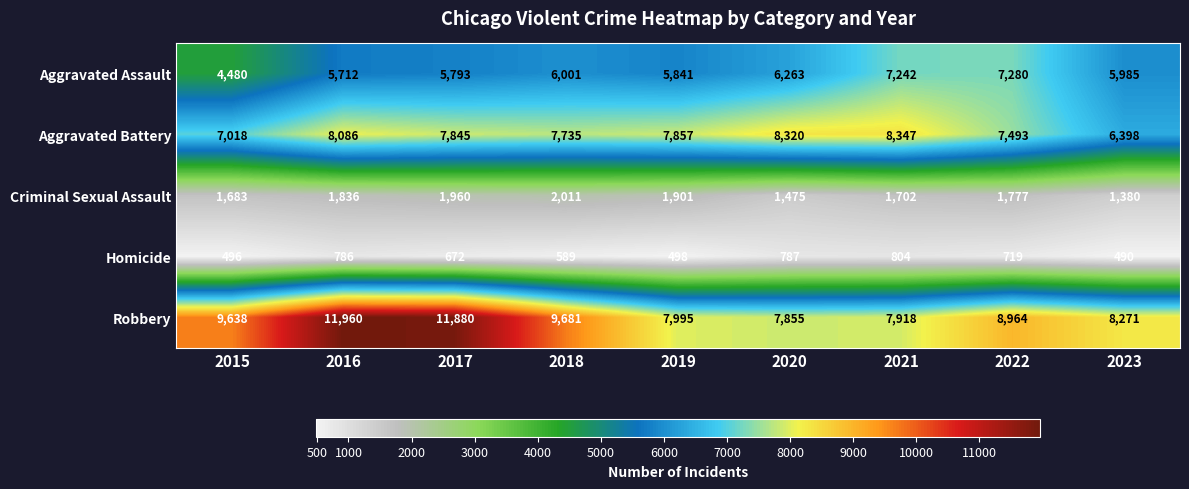

At which label does Aggravated Battery first exceed 7845?

2016